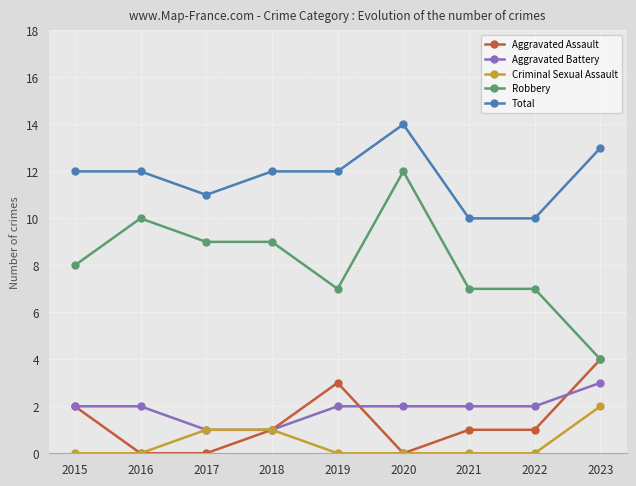

Reading left to right, list all the values displayed in this chart.

Aggravated Assault: 2015=2	2016=0	2017=0	2018=1	2019=3	2020=0	2021=1	2022=1	2023=4
Aggravated Battery: 2015=2	2016=2	2017=1	2018=1	2019=2	2020=2	2021=2	2022=2	2023=3
Criminal Sexual Assault: 2015=0	2016=0	2017=1	2018=1	2019=0	2020=0	2021=0	2022=0	2023=2
Robbery: 2015=8	2016=10	2017=9	2018=9	2019=7	2020=12	2021=7	2022=7	2023=4
Total: 2015=12	2016=12	2017=11	2018=12	2019=12	2020=14	2021=10	2022=10	2023=13